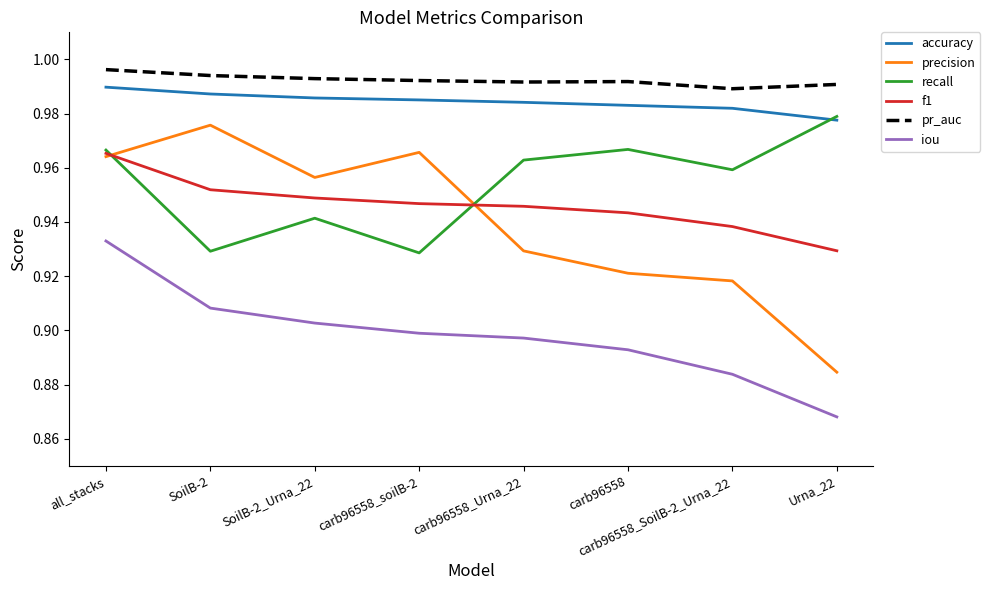

What position from the left is Urna_22?

8